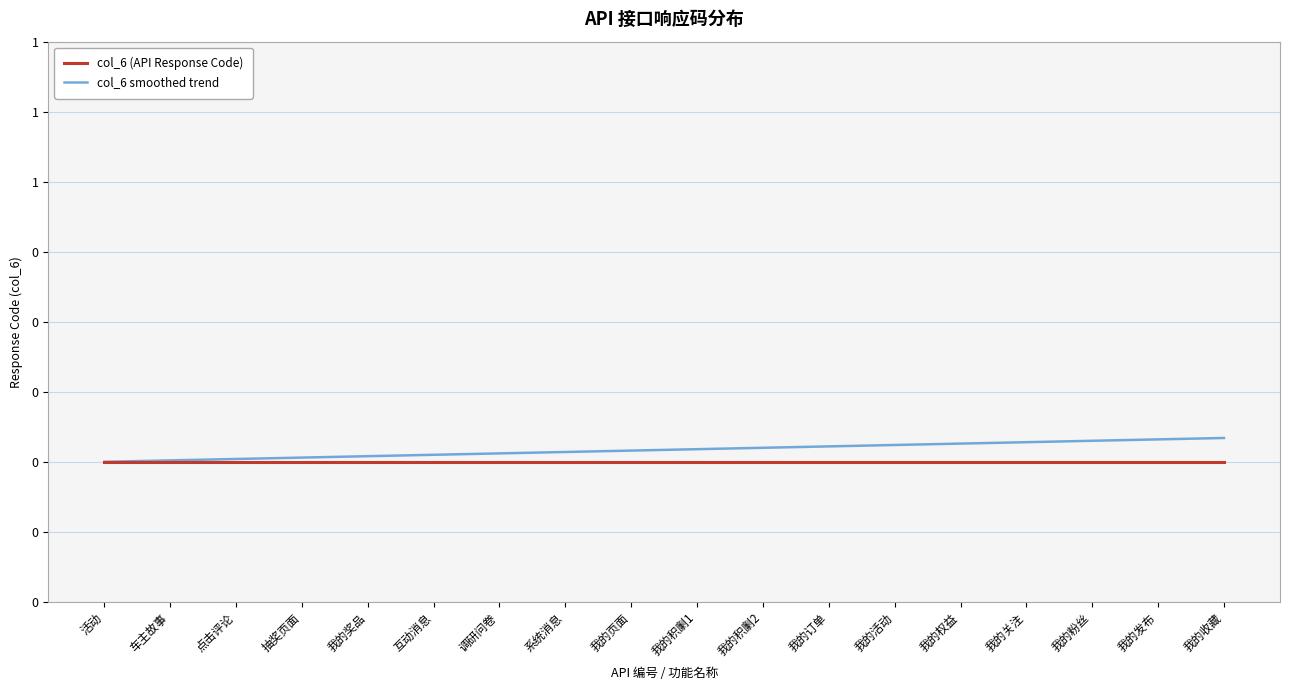

Rank the series by their average value, from lowest to highest.

col_6 (API Response Code), col_6 smoothed trend